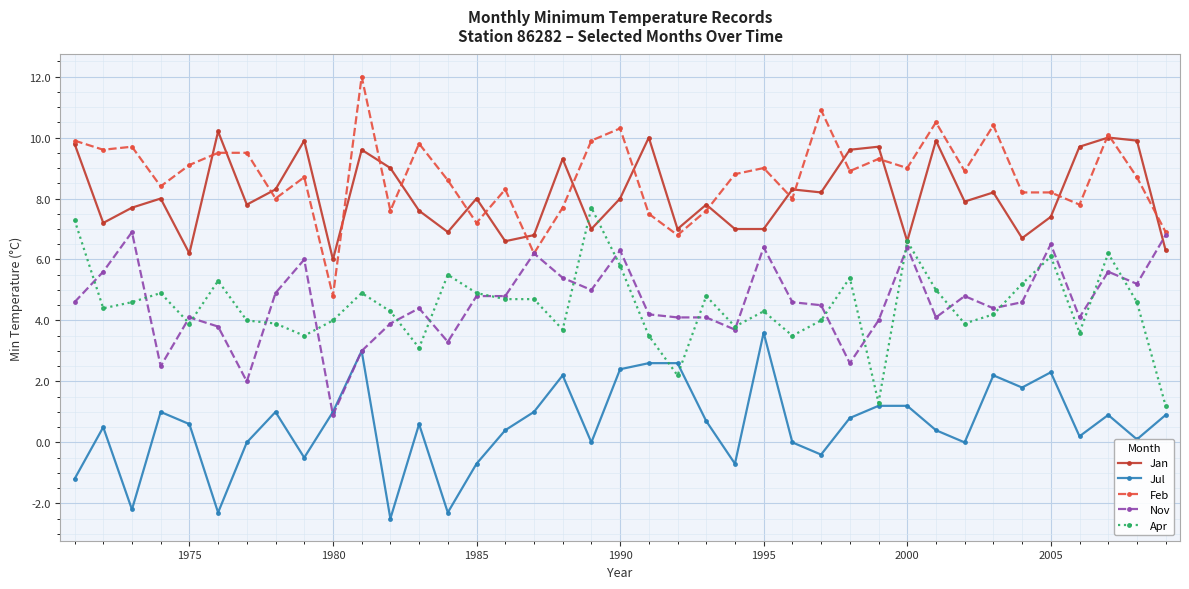

What is the difference between the maximum and minimum values in the Jul series?

6.1